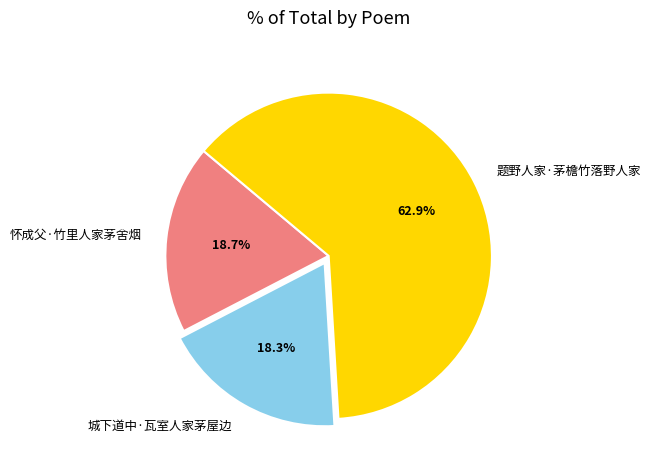

What percentage is NOT represented by 城下道中·瓦室人家茅屋边?

81.7%